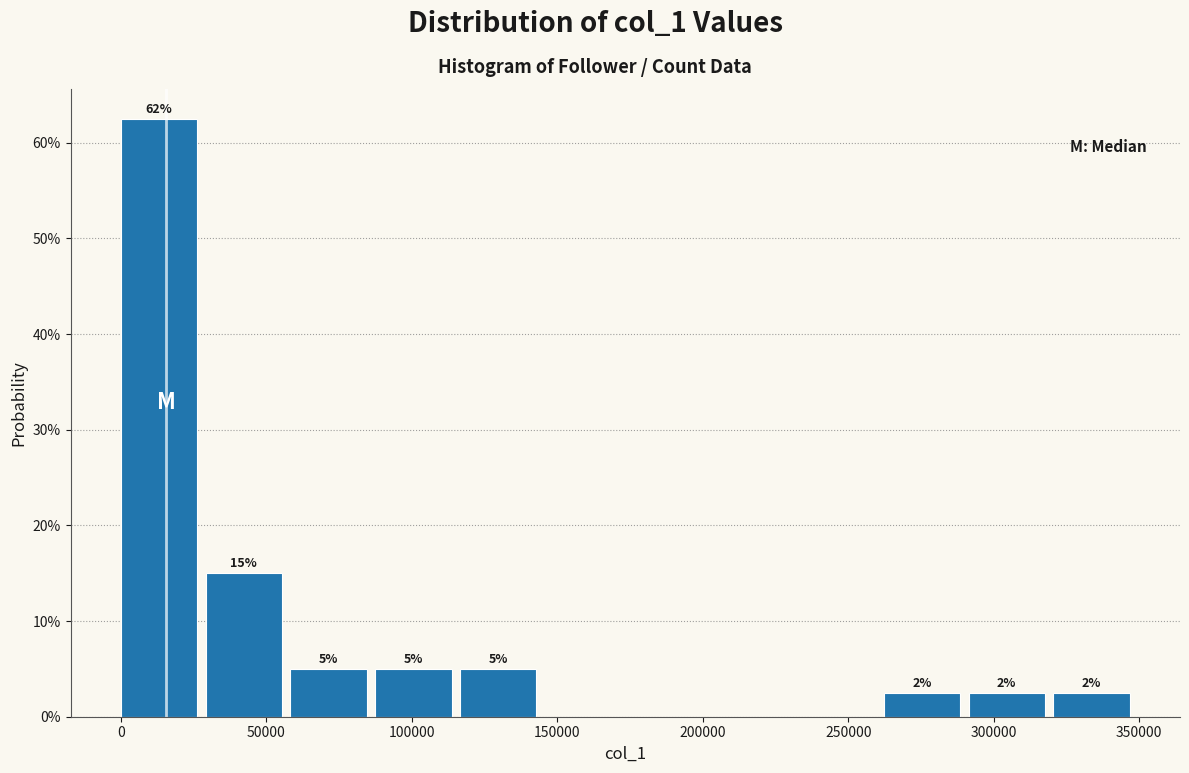

Over which range of the x-axis is the bar tallest?

0 to 30000